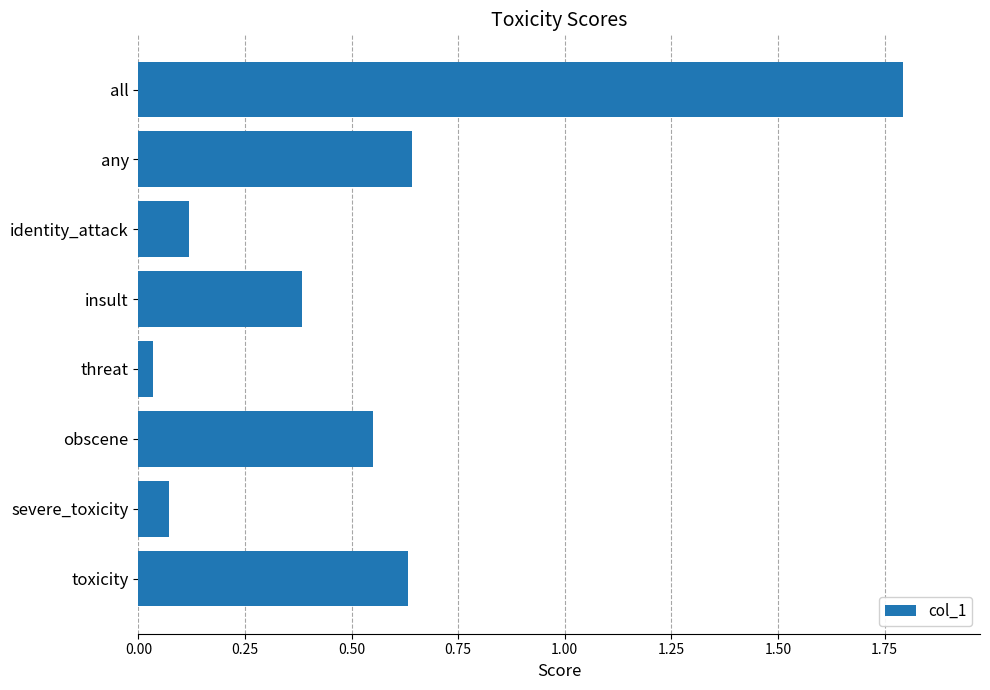

What is the maximum value shown in the chart?

1.8